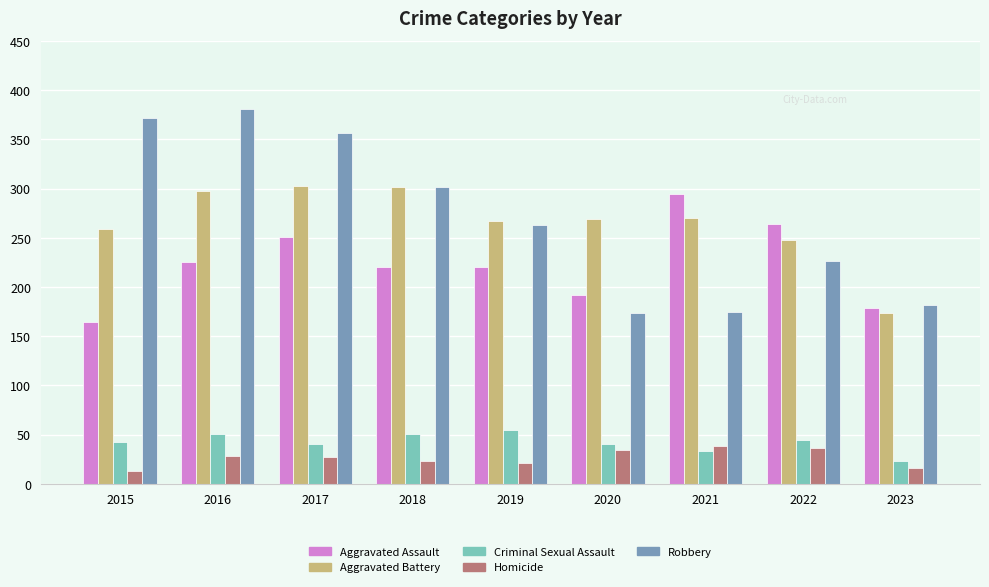

What is the sum of all Aggravated Assault values?

2010